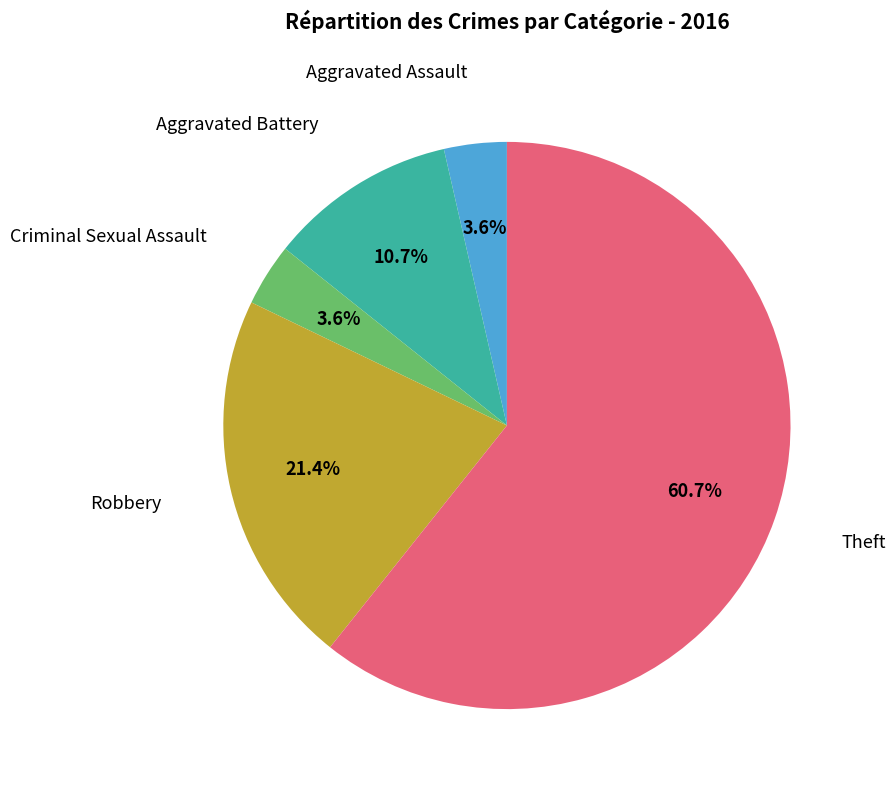

True or false: Aggravated Assault accounts for 10% of the total.

False